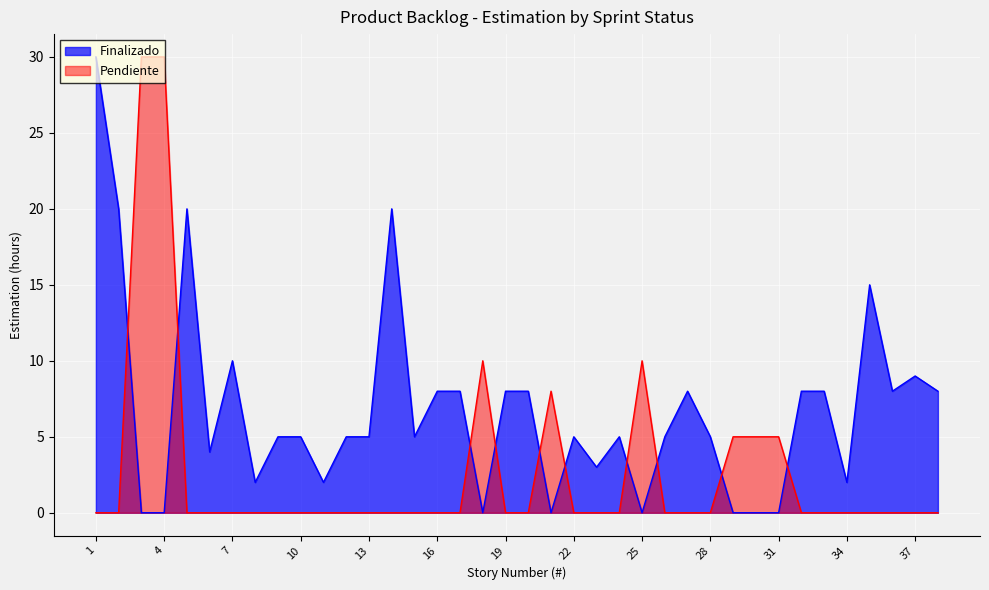

At which category does the chart reach its minimum across all series?

3